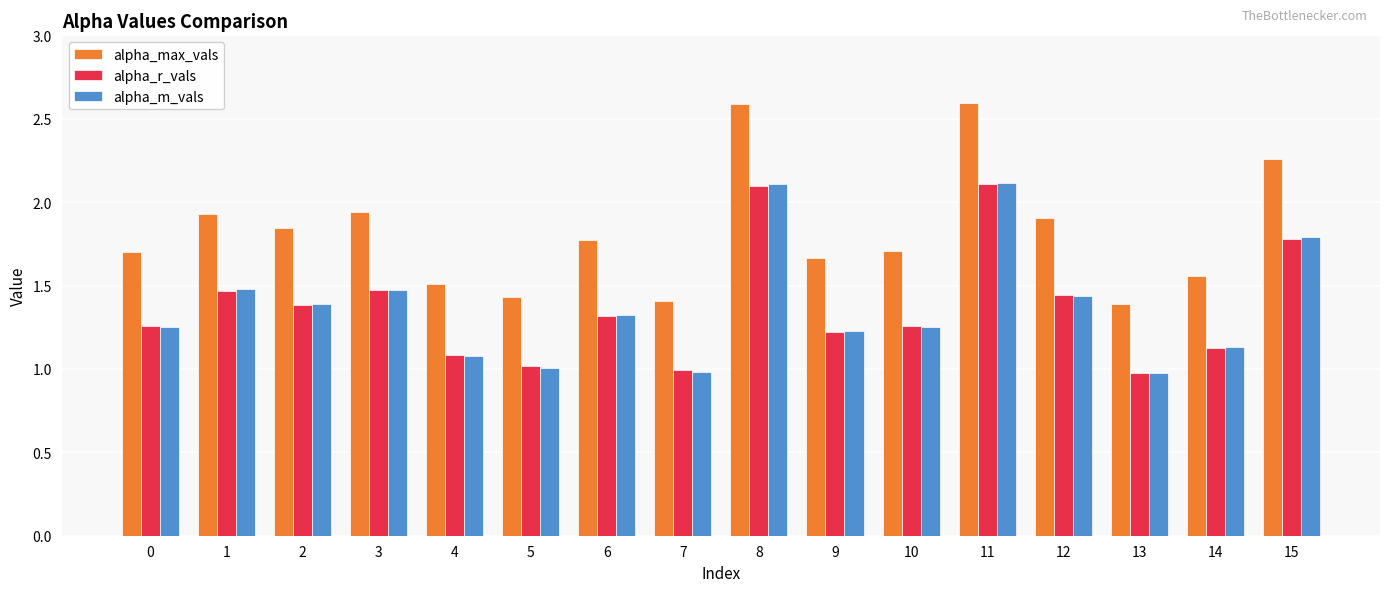

True or false: alpha_max_vals has a value of 1.4 at 5.

True